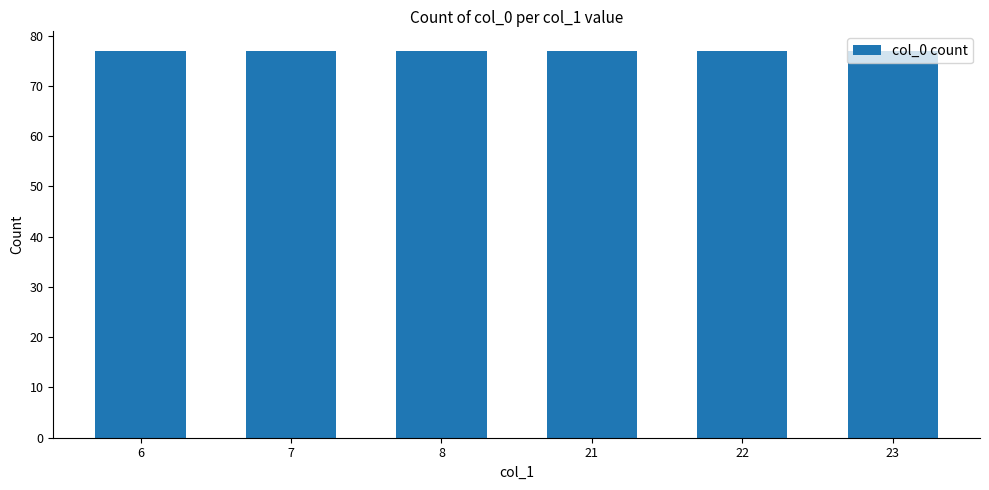

True or false: the data shows 30 at 21.

False